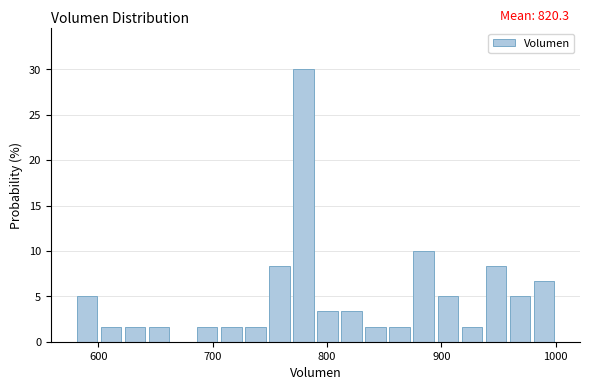

Around what value on the x-axis is the tallest bar? Give the approximate position of its centre, as read against the axis.

780